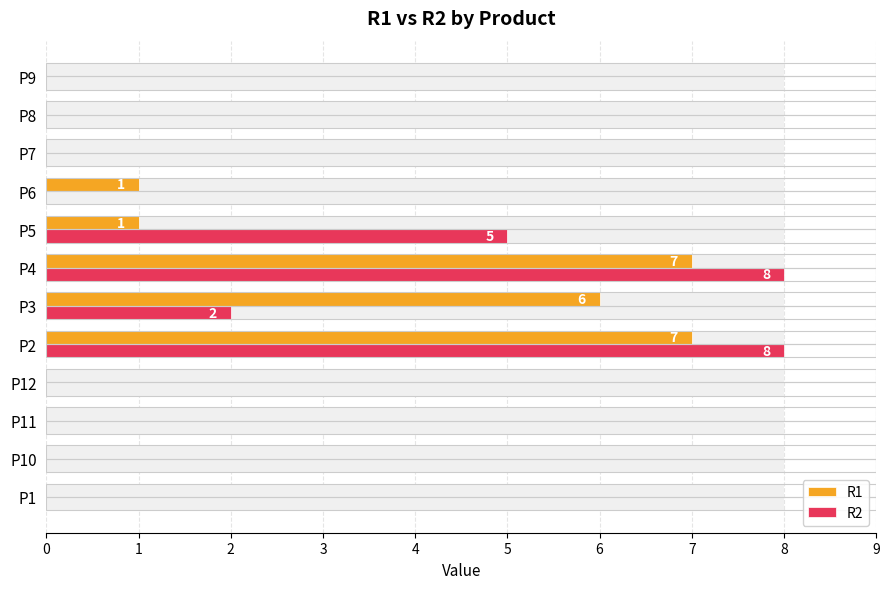

Count the number of data series in this chart.

2